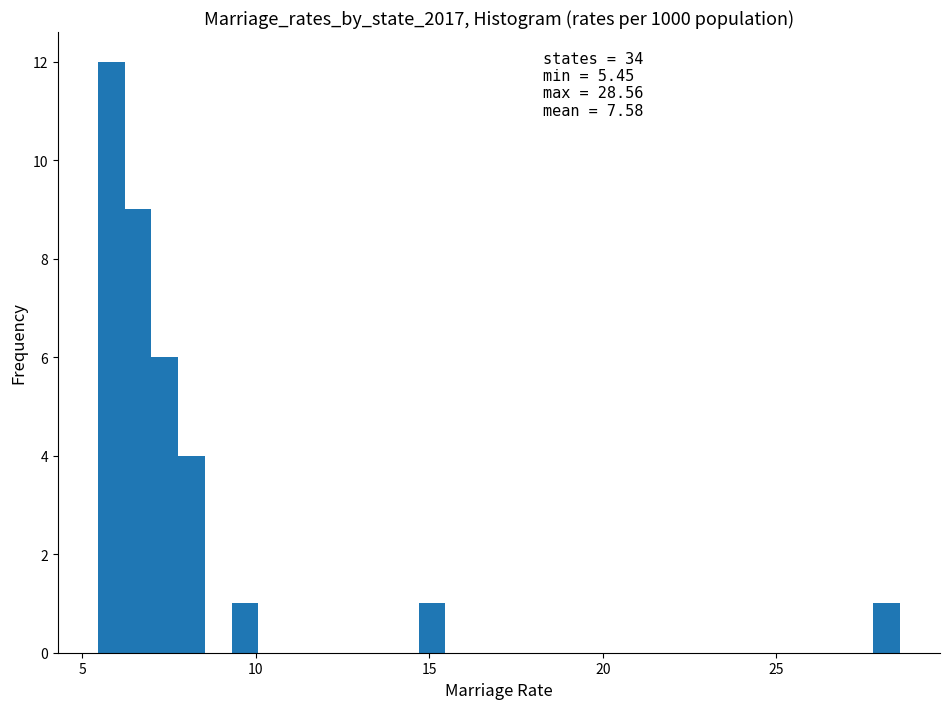

Around what value on the x-axis is the tallest bar? Give the approximate position of its centre, as read against the axis.

6.0